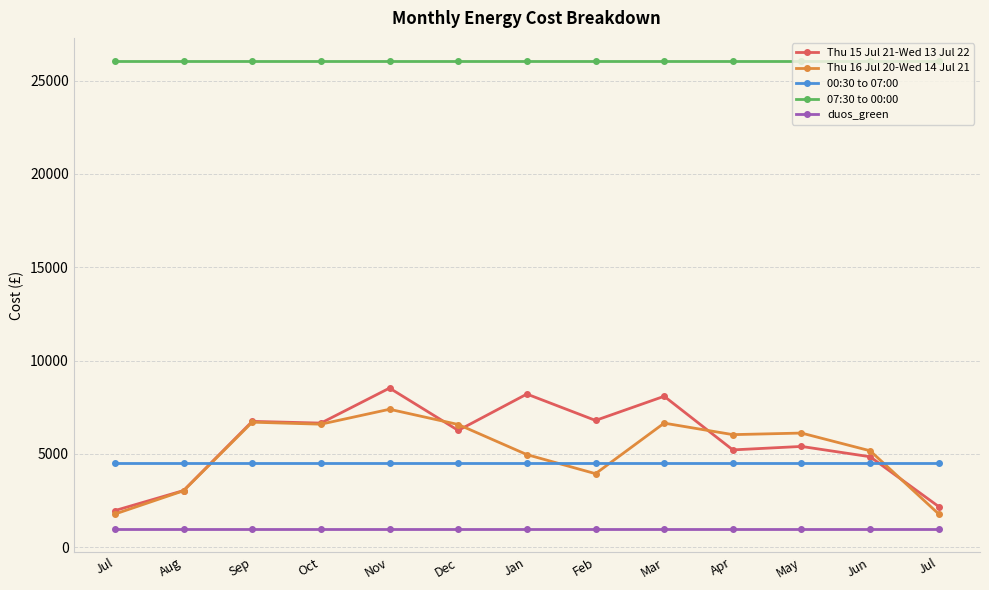

The value of Thu 16 Jul 20-Wed 14 Jul 21 at Aug is 4417.2. True or false?

False